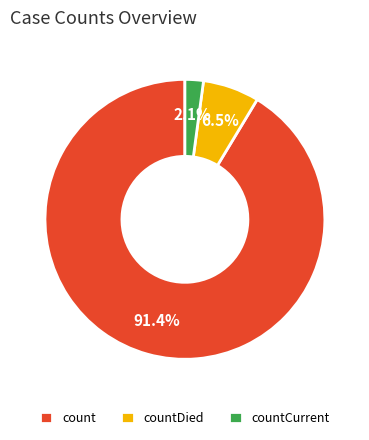

Which category has the smallest portion of the pie?

countCurrent